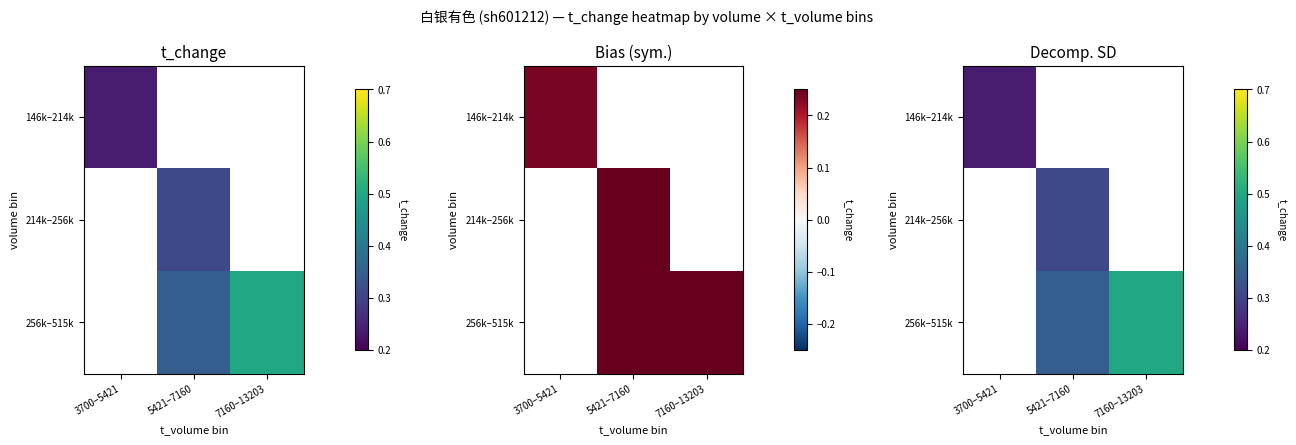

The value of 256k–515k at 5421–7160 is 0.6. True or false?

False